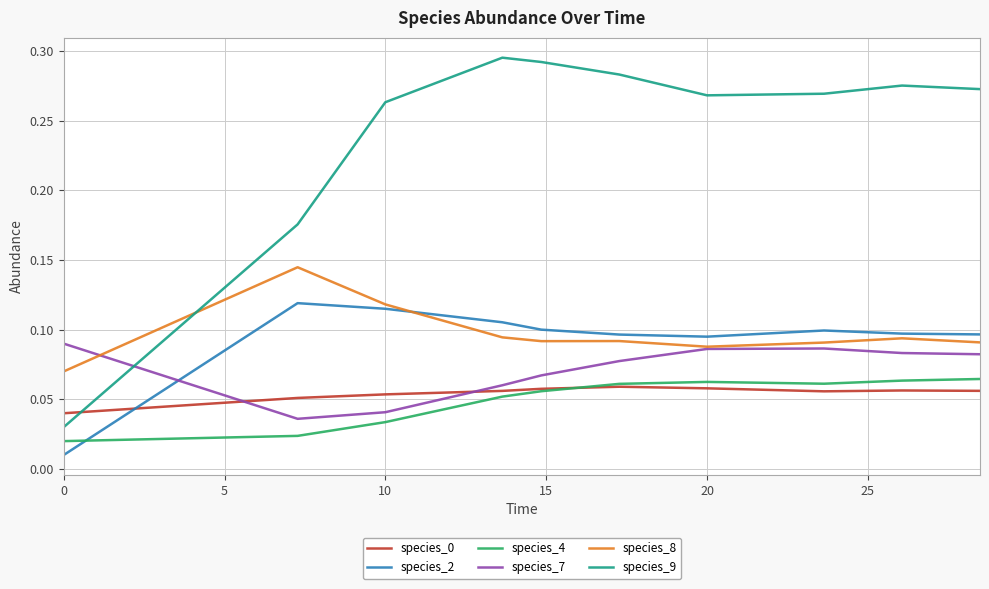

True or false: species_7 and species_9 cross at least once.

True